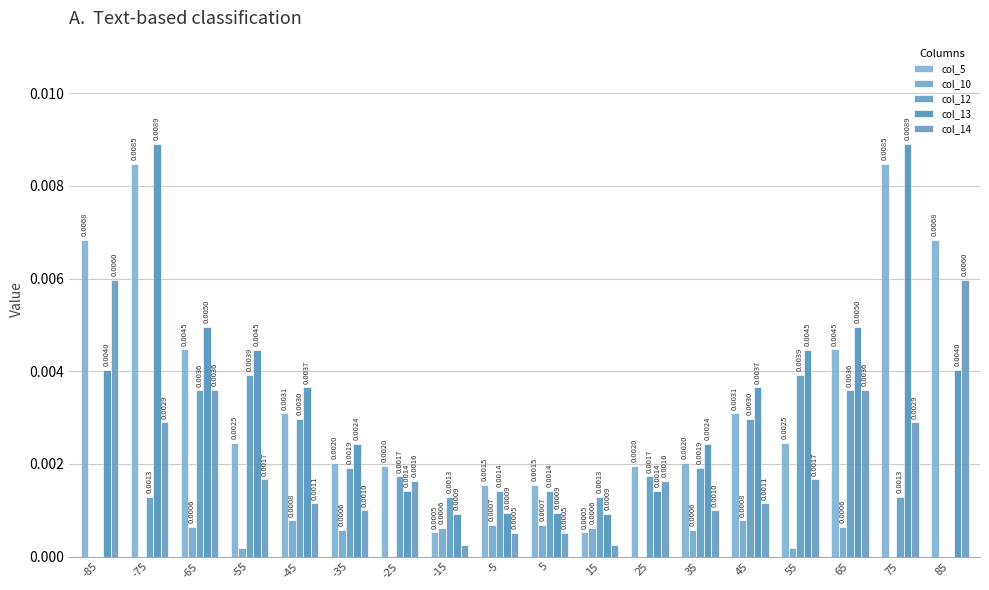

Which series has the largest range (max minus min)?

col_13